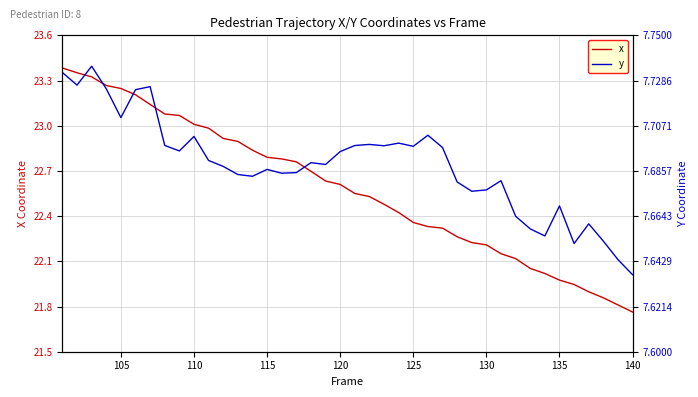

Which category has the lowest value in the x series?

140